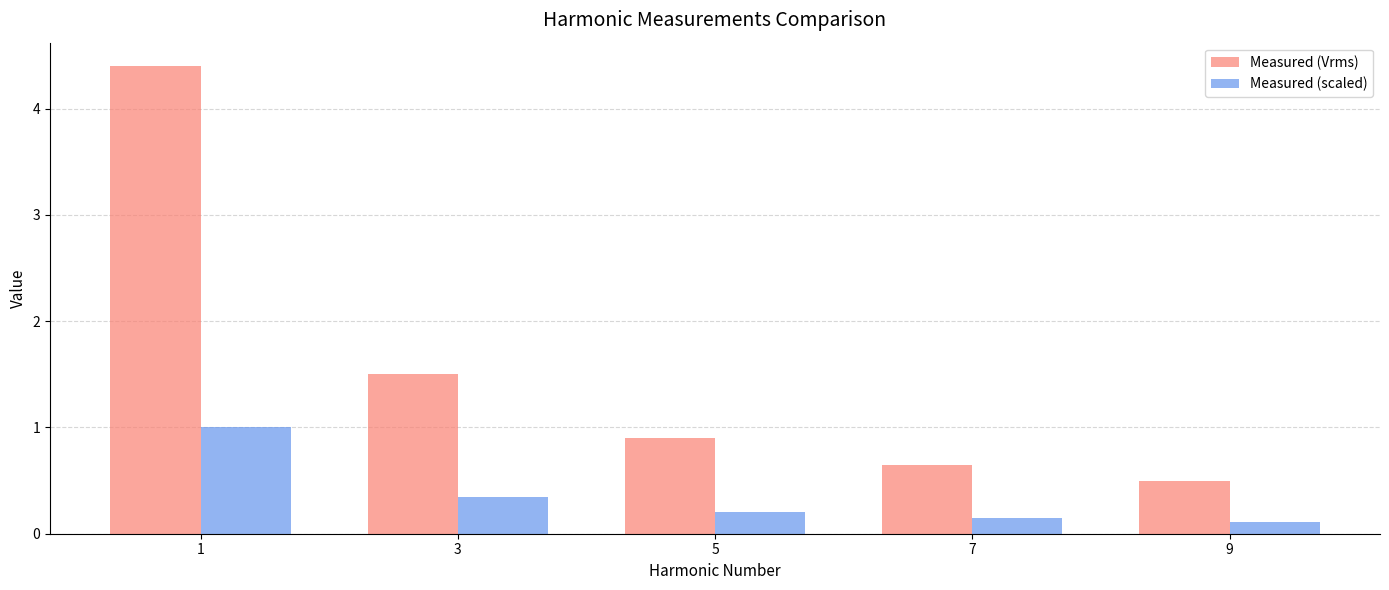

Is it true that Measured (scaled) equals 0.3 at 3?

True